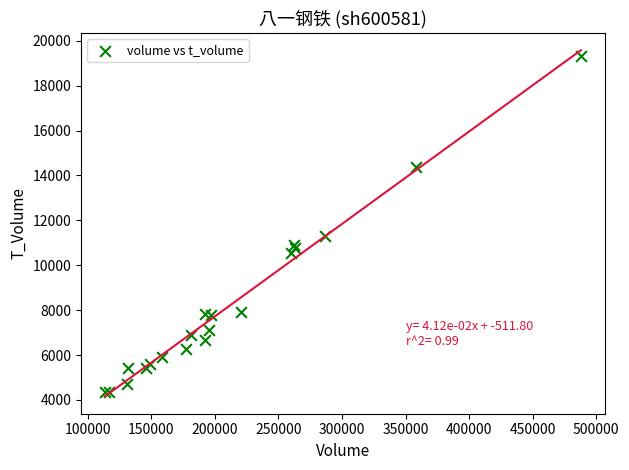

What Y value in the scatter plot is closest to 11845?

11299